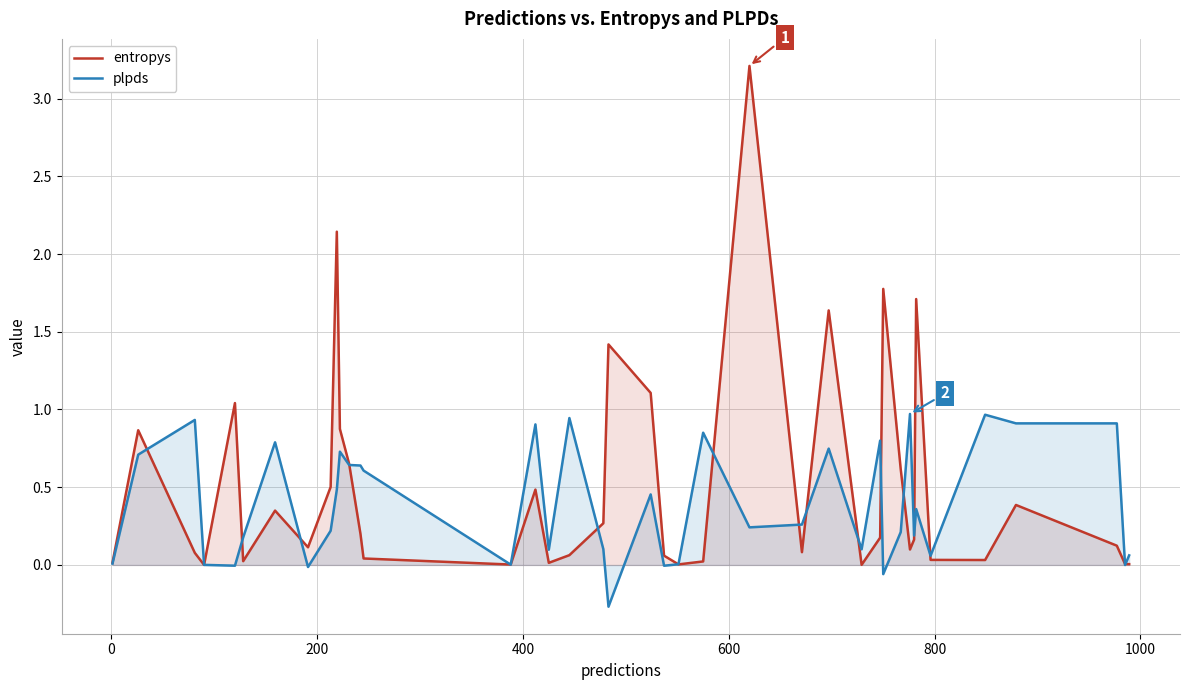

List the series in order of their peak value, highest first.

entropys, plpds